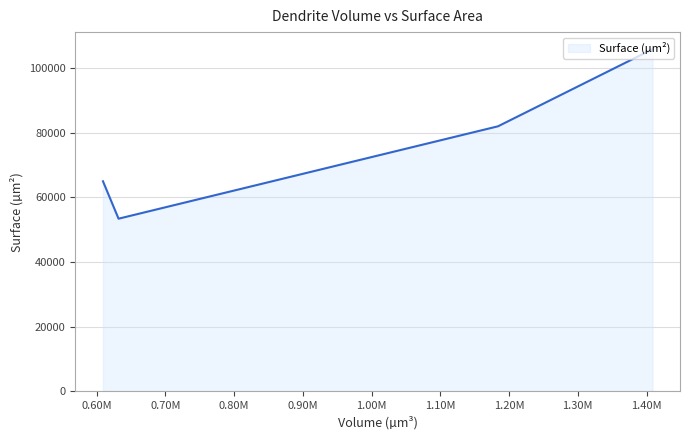

How many lines are shown in the chart?

1